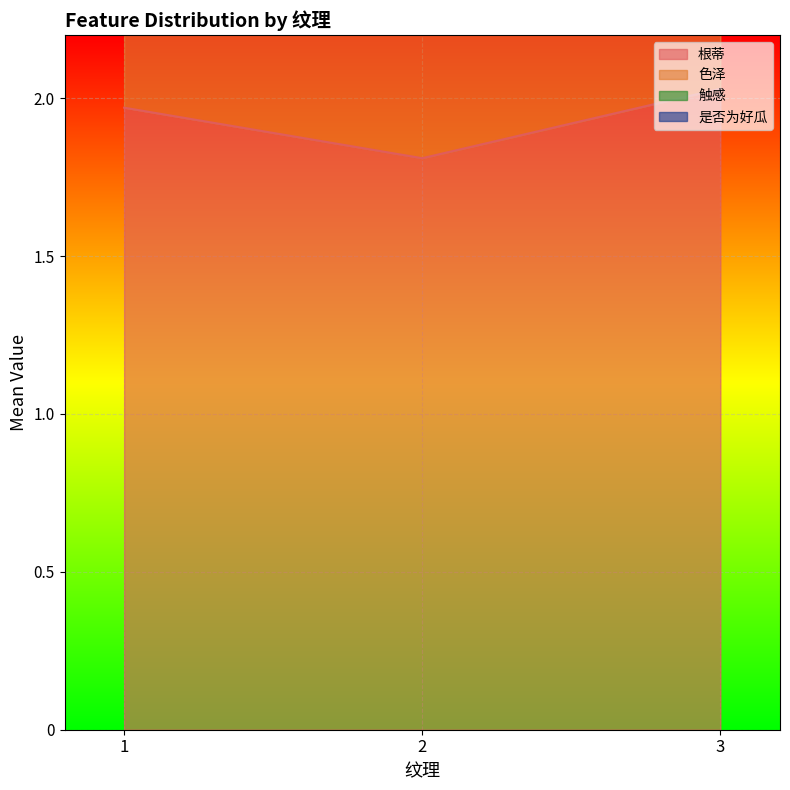

What is the minimum value for 根蒂?

1.8